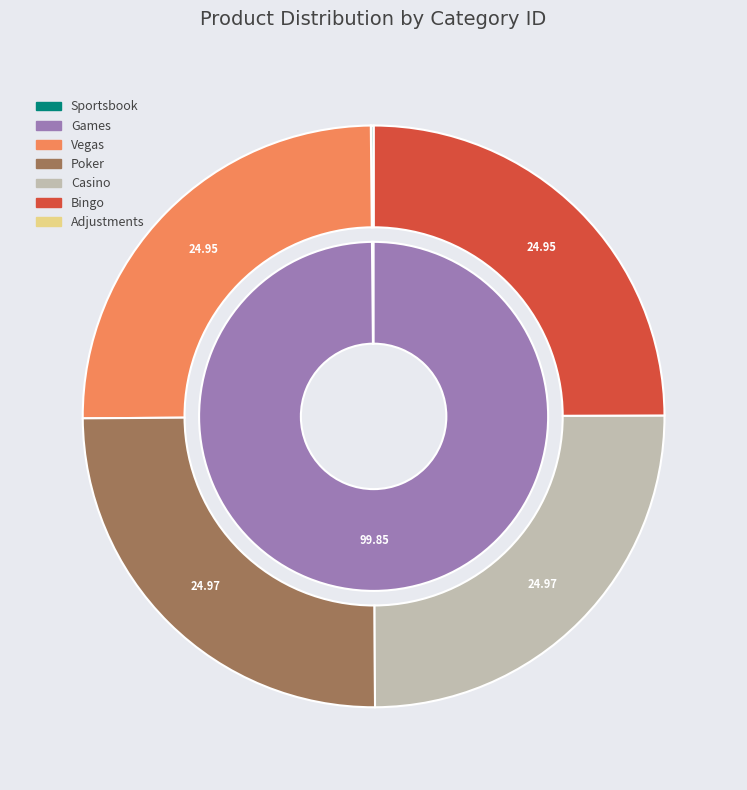

To the nearest percent, what is the difference between the largest and smallest slice percentages?

25%